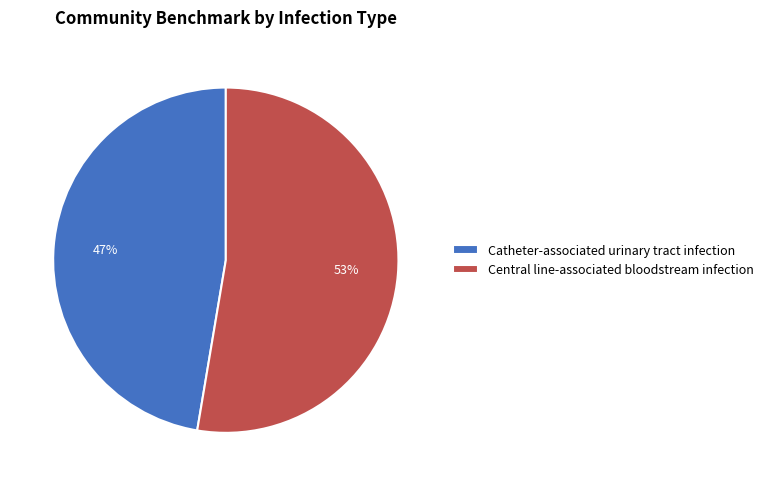

Count the number of slices in the pie.

2